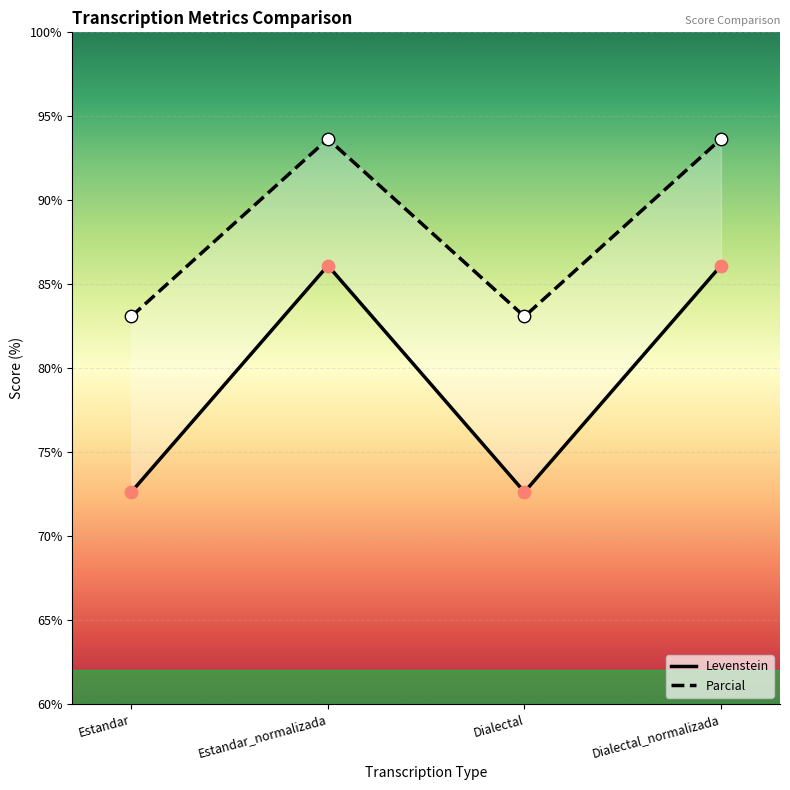

Which series has the largest Y range (max minus min)?

Levenstein